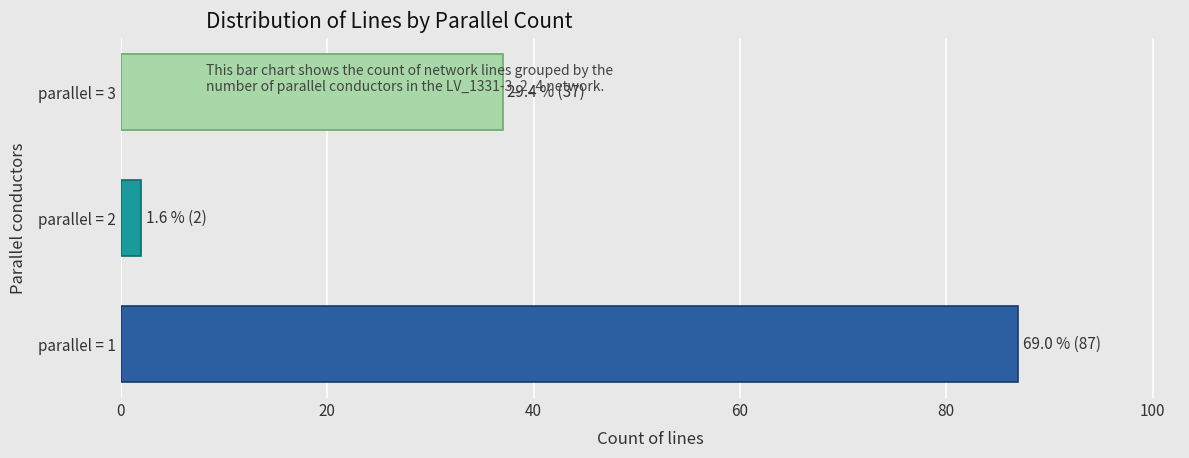

List the labels in order of value, smallest first.

parallel = 2, parallel = 3, parallel = 1